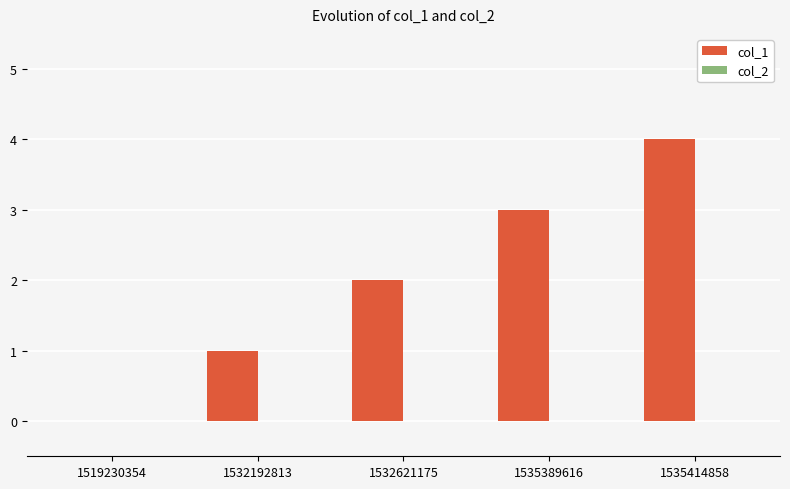

What is the change in value from 1532621175 to 1535389616?

+1